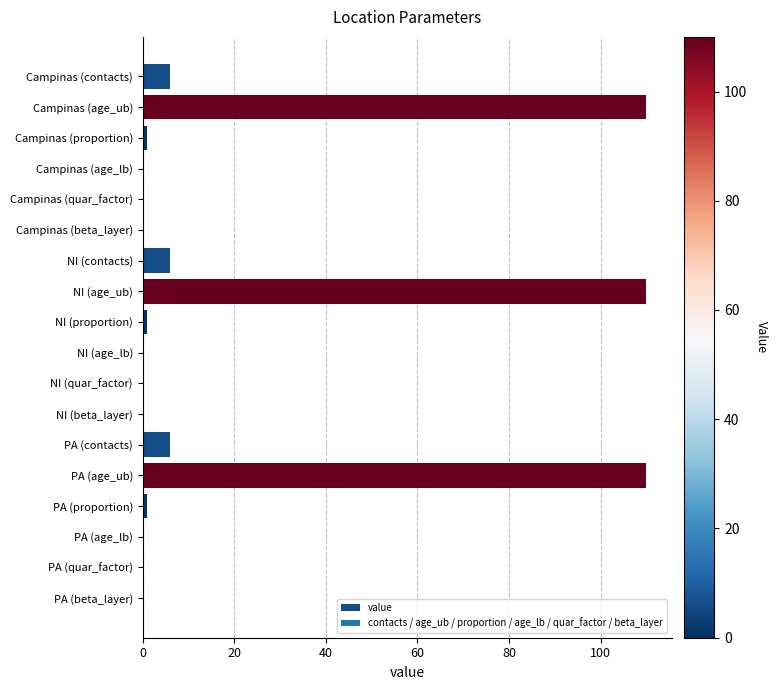

True or false: the data shows 0.0 at NI (age_lb).

True